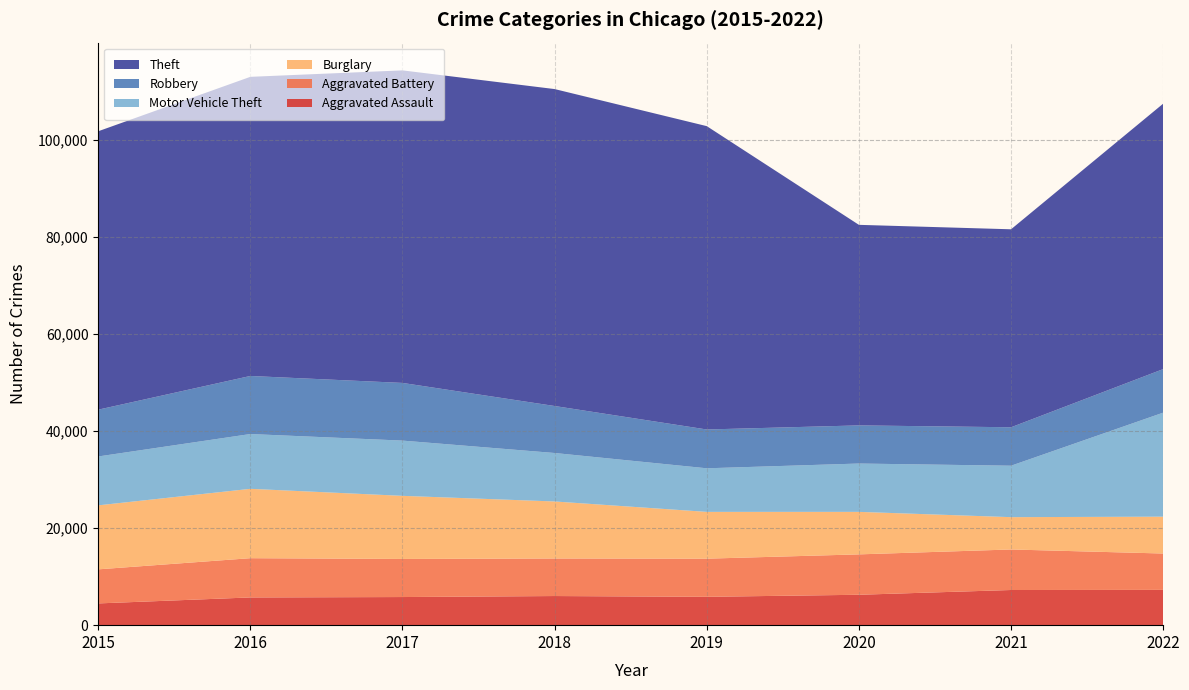

Reading left to right, list all the values displayed in this chart.

Aggravated Assault: 2015=4480	2016=5712	2017=5793	2018=6001	2019=5841	2020=6263	2021=7243	2022=7270
Aggravated Battery: 2015=7018	2016=8085	2017=7845	2018=7734	2019=7857	2020=8319	2021=8348	2022=7488
Burglary: 2015=13184	2016=14289	2017=13001	2018=11746	2019=9639	2020=8757	2021=6658	2022=7592
Motor Vehicle Theft: 2015=10068	2016=11286	2017=11380	2018=9984	2019=8977	2020=9956	2021=10598	2022=21426
Robbery: 2015=9638	2016=11960	2017=11880	2018=9679	2019=7994	2020=7855	2021=7918	2022=8970
Theft: 2015=57350	2016=61618	2017=64381	2018=65285	2019=62485	2020=41312	2021=40781	2022=54679